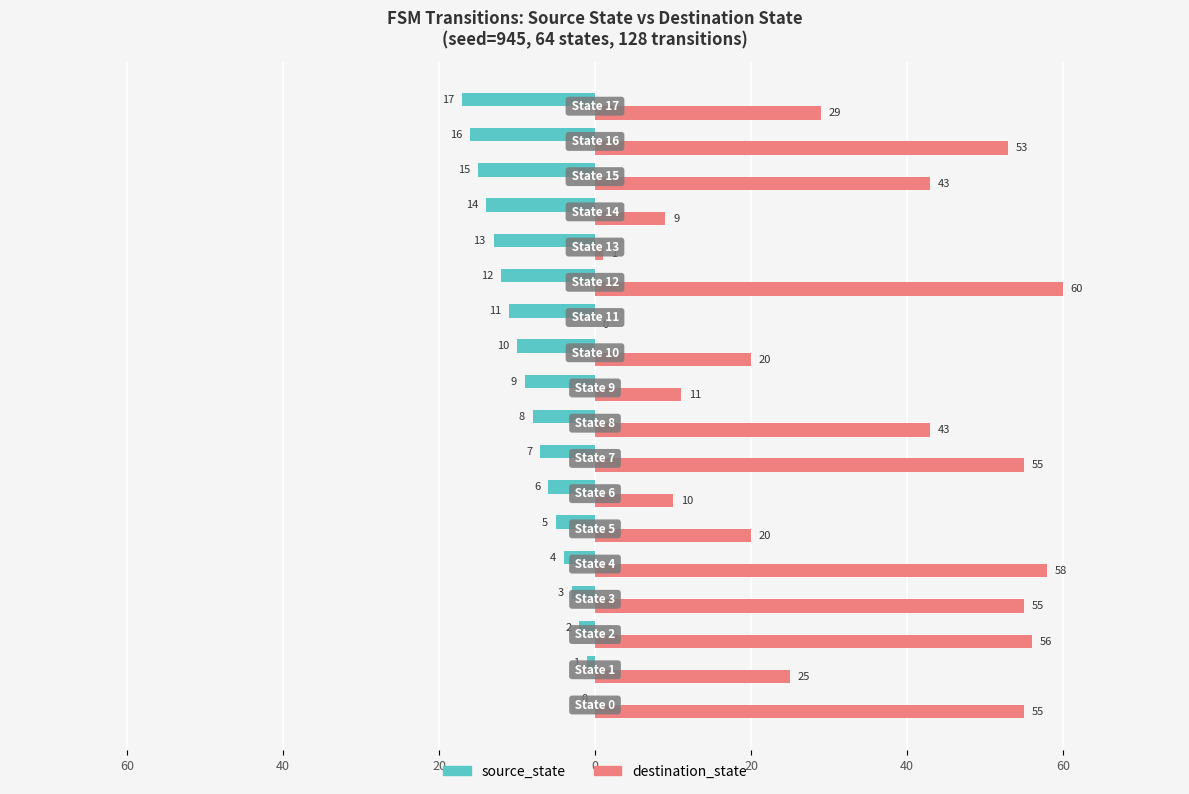

Which series has the largest total across all categories?

destination_state